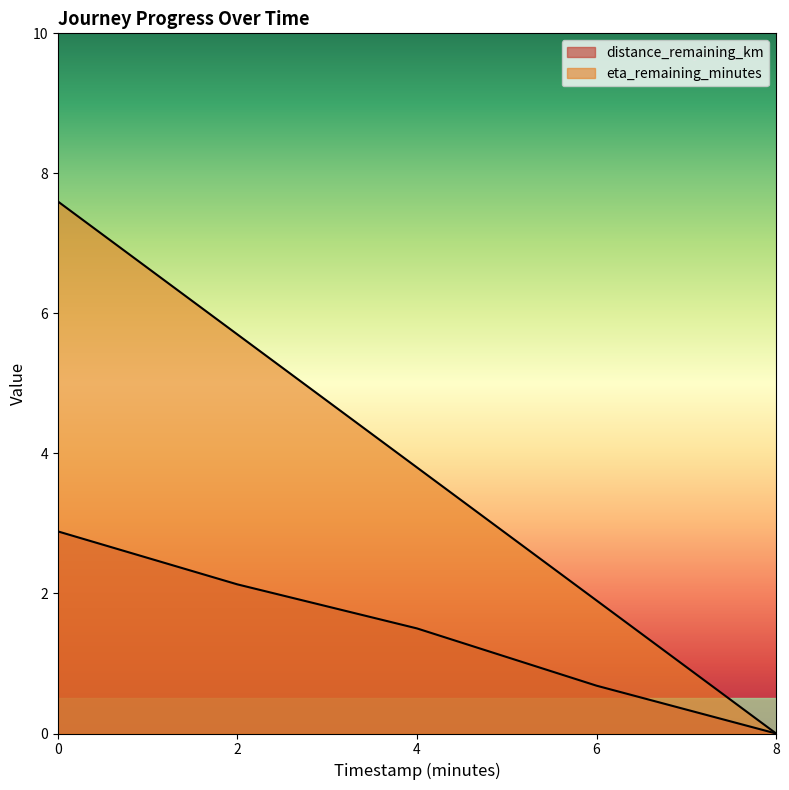

What is the sum of the distance_remaining_km values at 6.0 and 0.0?

3.6